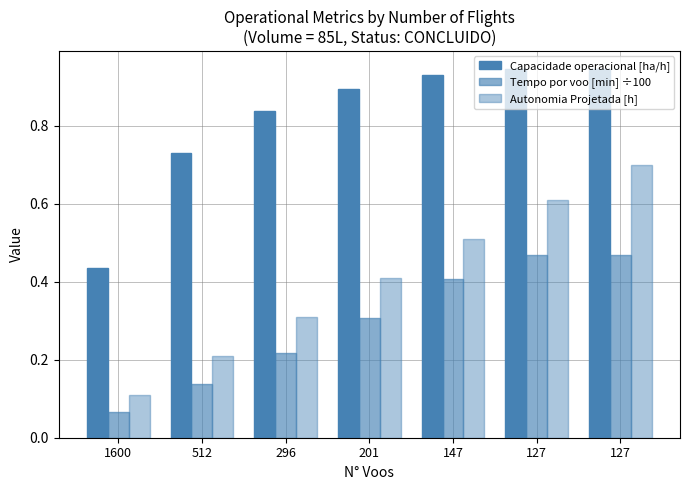

List the labels in order of Autonomia Projetada [h] value, smallest first.

1600, 512, 296, 201, 147, 127, 127